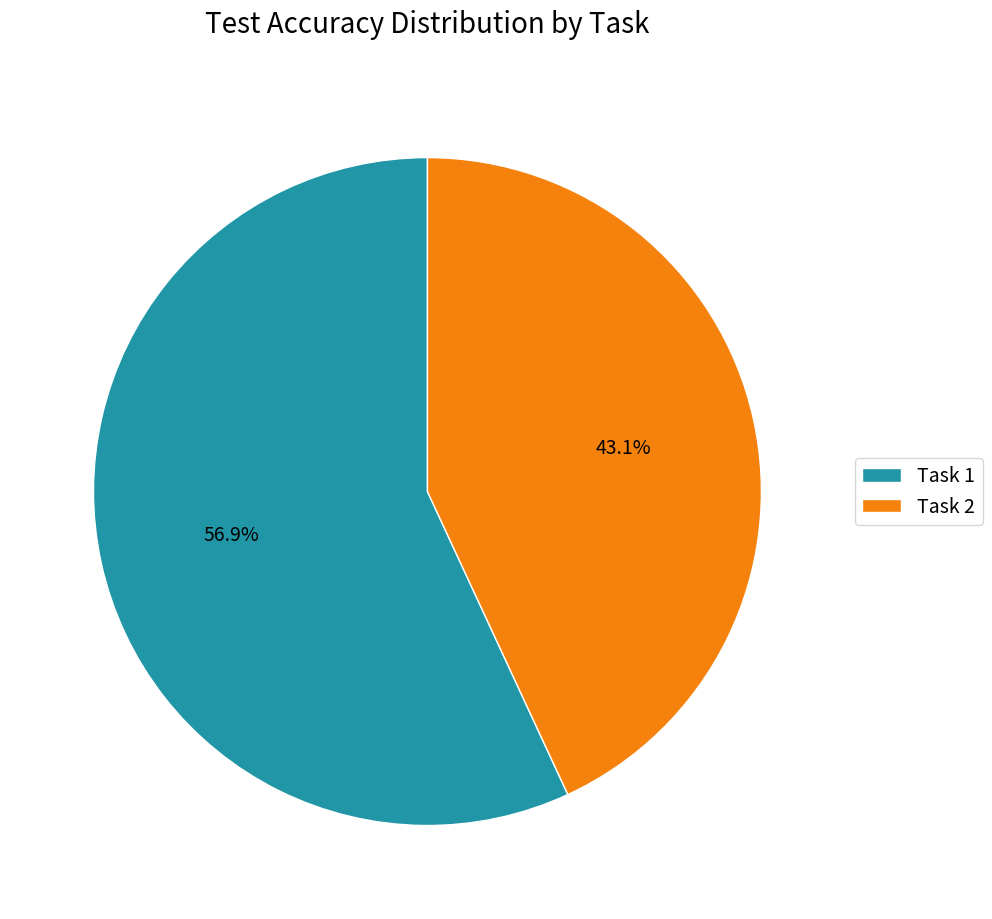

Which slice represents more than half of the pie?

Task 1